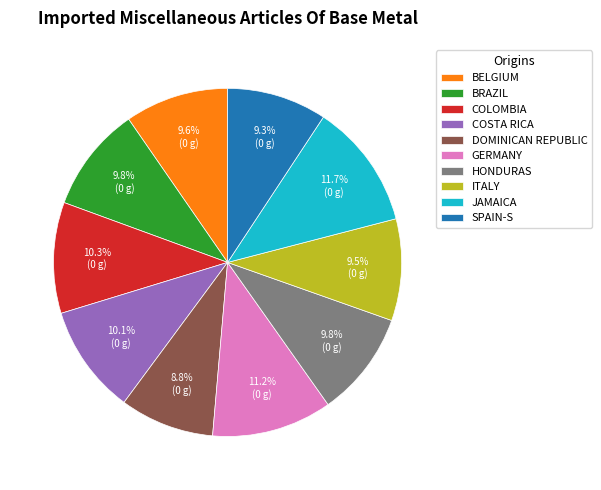

Does JAMAICA represent more than half of the total?

No